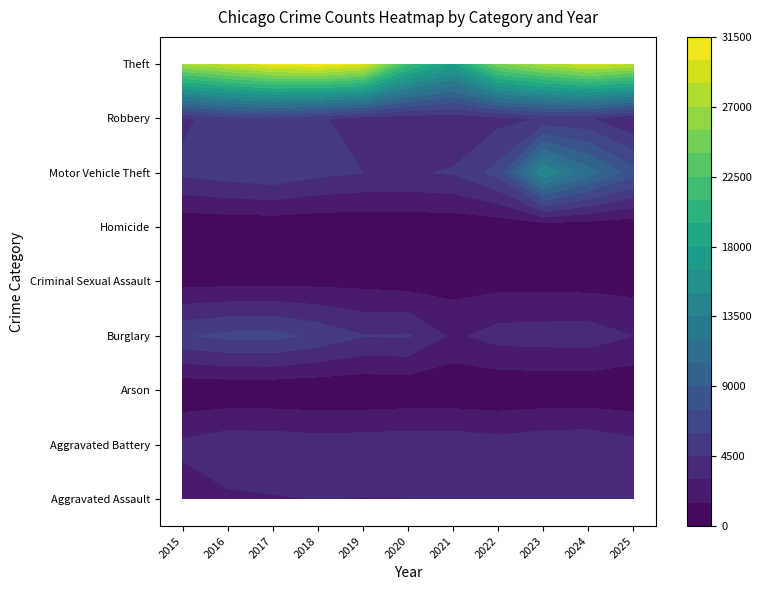

Is it true that Aggravated Battery equals 1255 at 10?

False